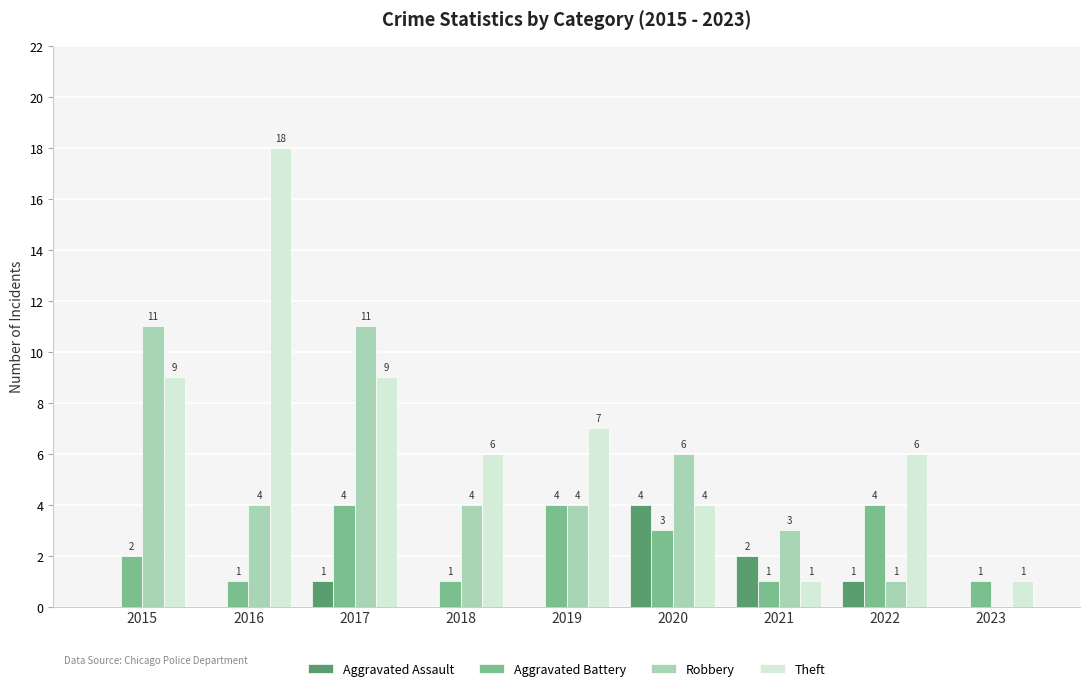

True or false: Robbery has a value of -6 at 2023.

False